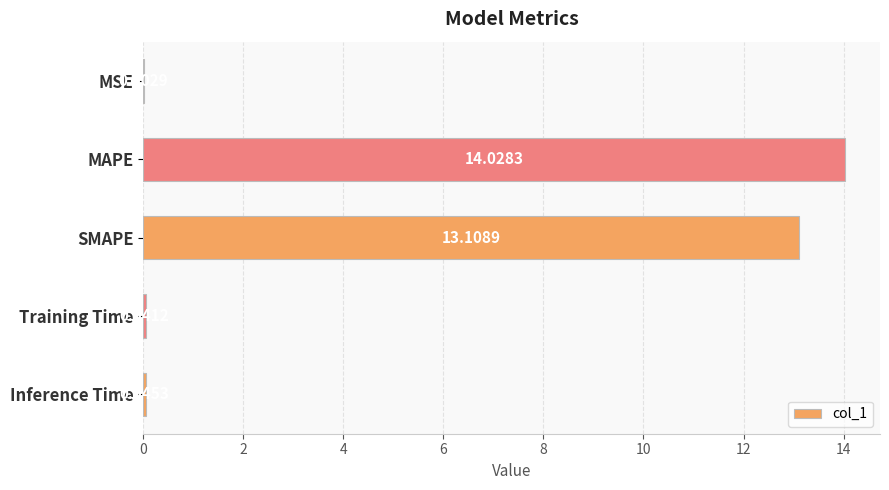

At which category does the chart reach its peak across all series?

MAPE